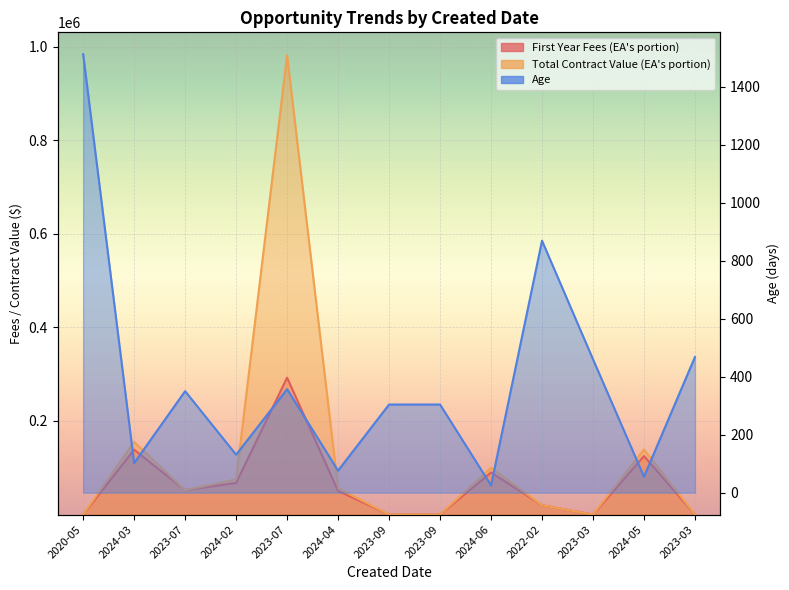

What is the difference between the Age values at 2022-02 and 2024-02?

738.0